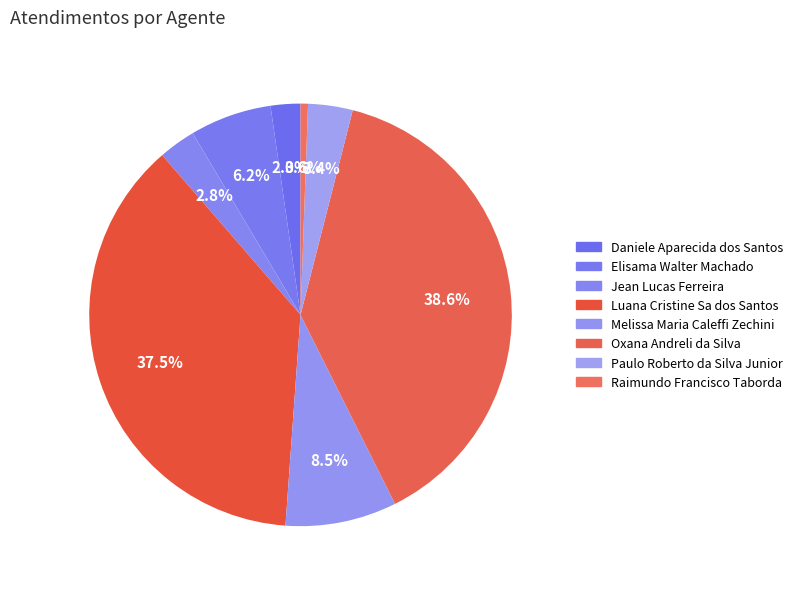

How much of the chart is everything except Paulo Roberto da Silva Junior?

96.6%